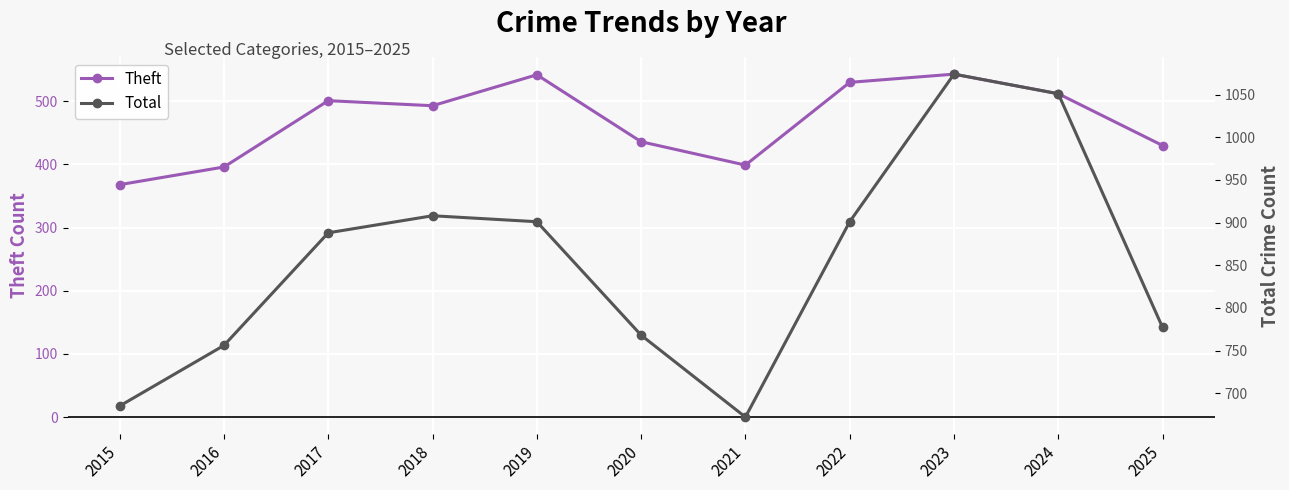

At which category does the chart reach its minimum across all series?

2015